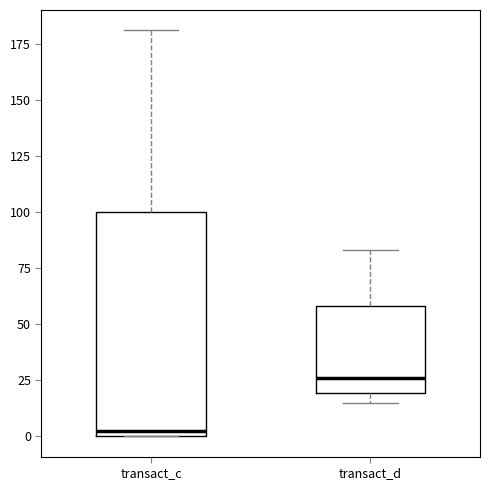

Which box has the lowest median line?

transact_c